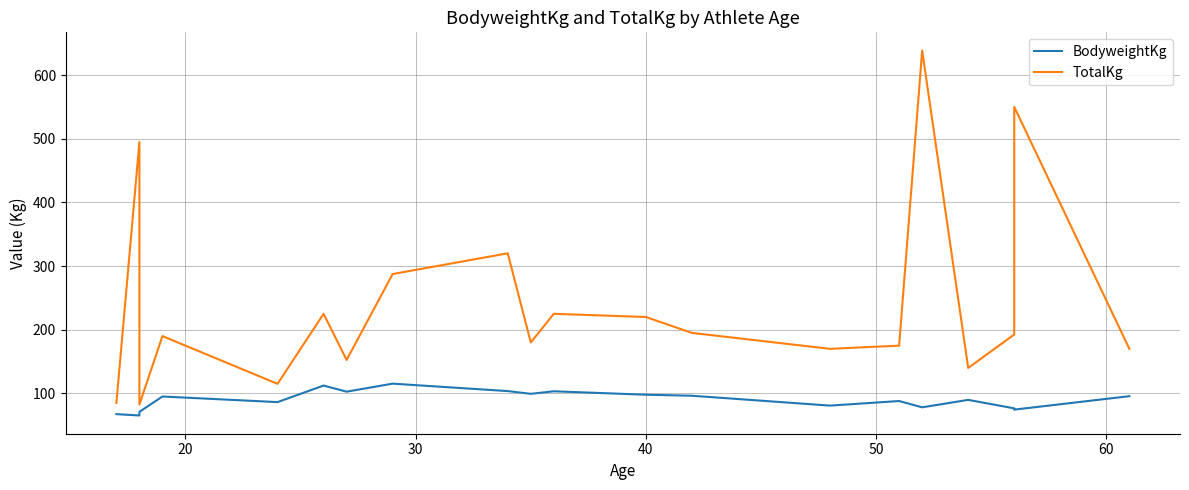

True or false: TotalKg and BodyweightKg intersect in this chart.

False